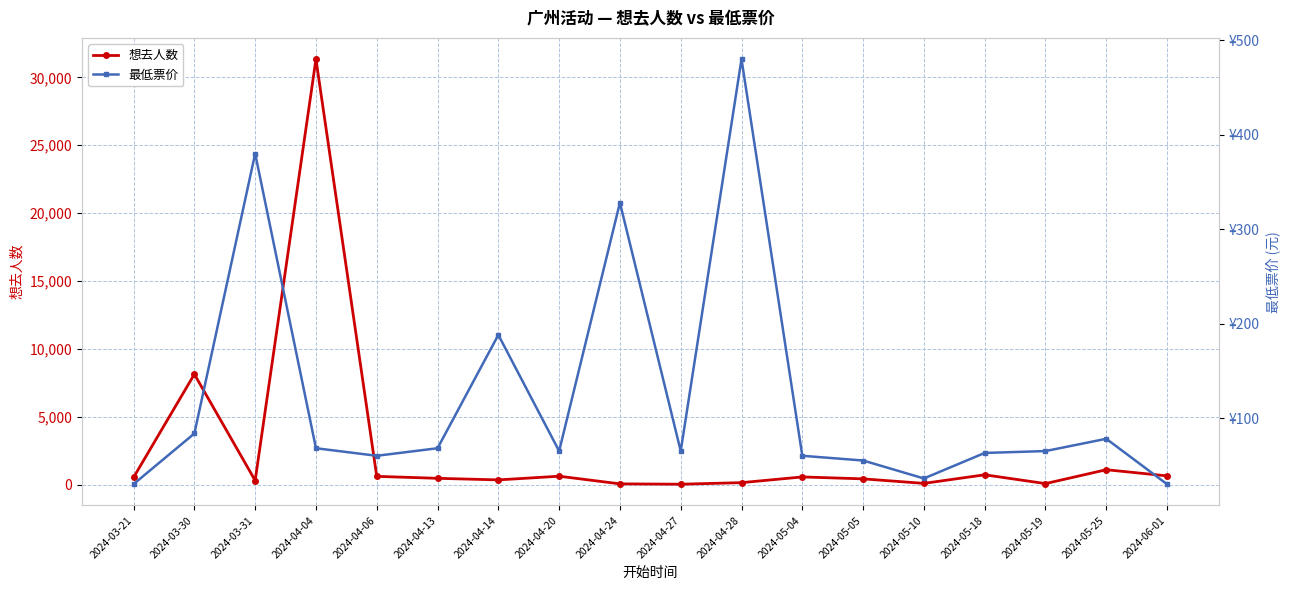

The 最低票价 series shows 64.7 at 2024-05-10. True or false?

False